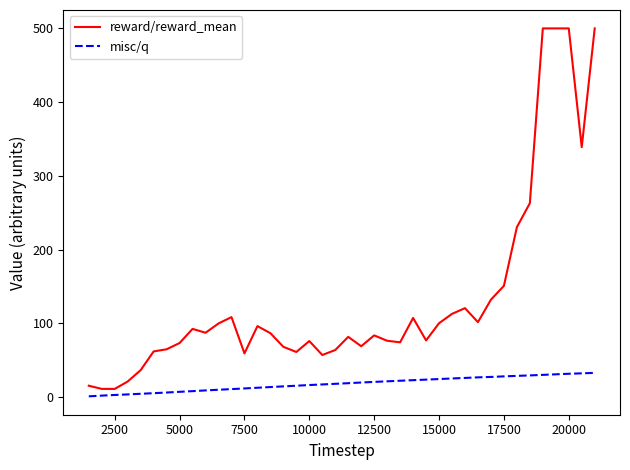

True or false: reward/reward_mean has more than 1 points higher than both neighbors.

True